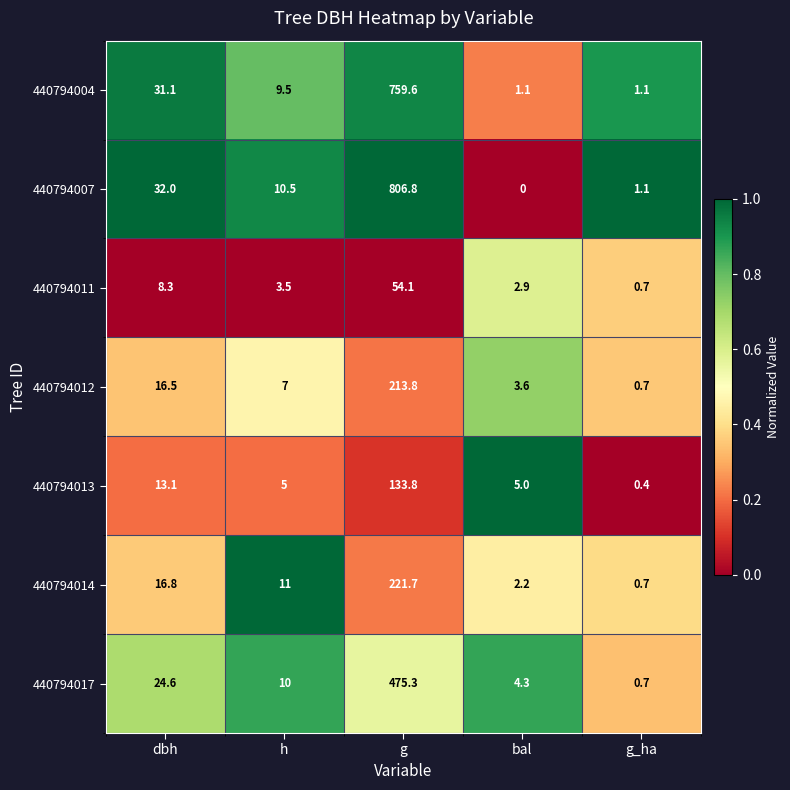

Which series changed the most between dbh and bal?

440794007